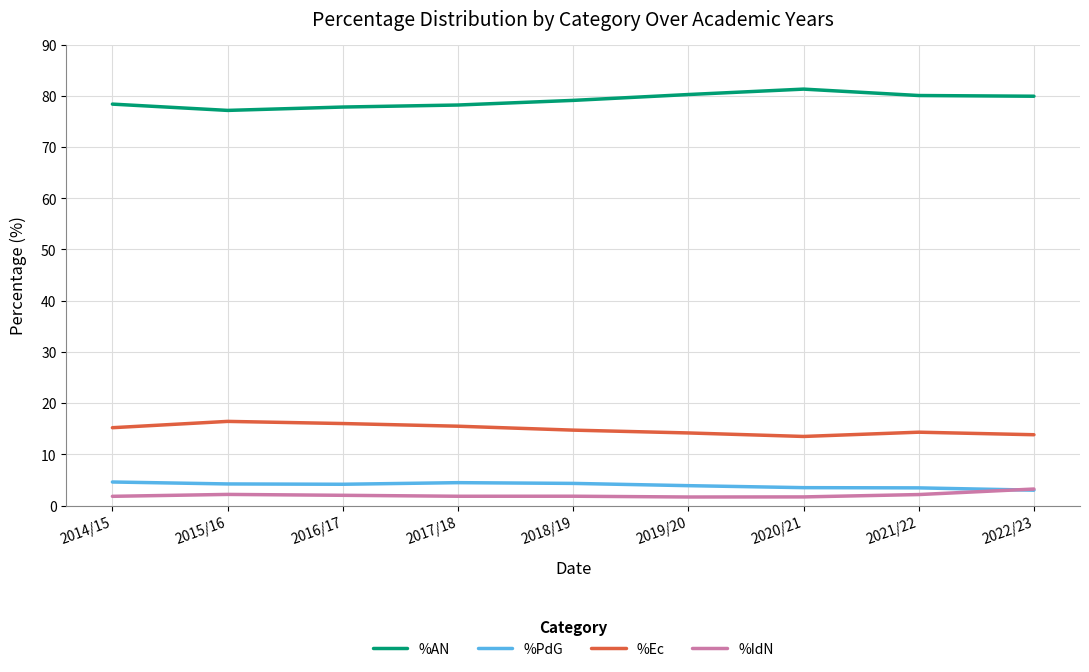

The value of %Ec at 2020/21 is 24.0. True or false?

False